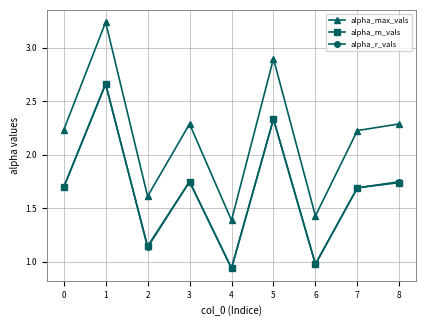

What is the total value across all series at 3?

5.8